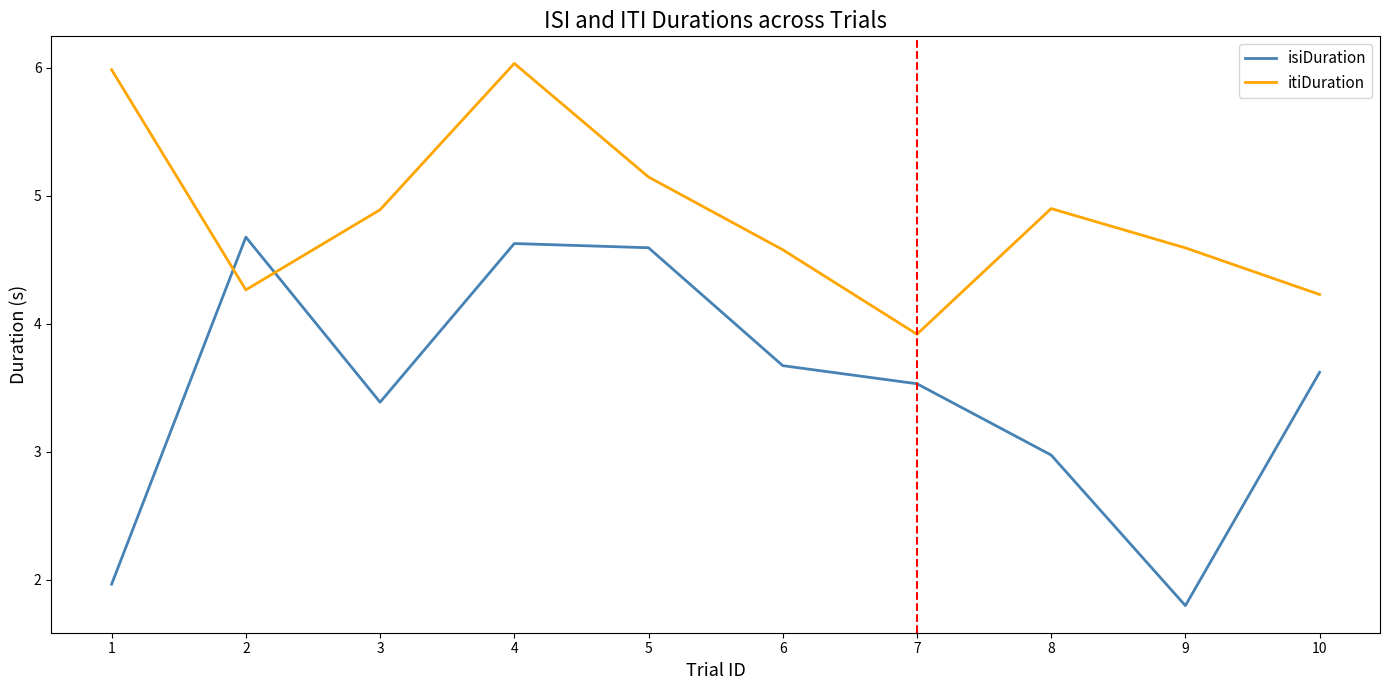

At which category does itiDuration reach its first local peak?

4